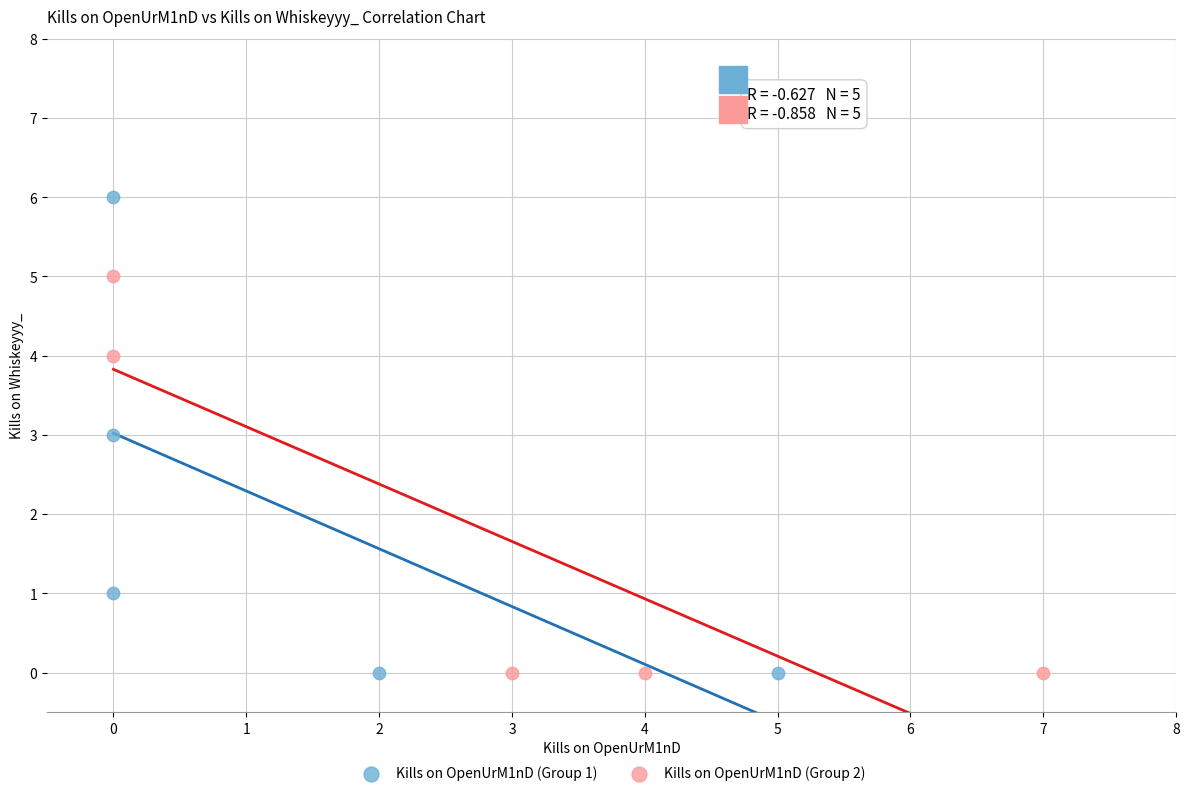

Which series contains the highest Y value?

Kills on OpenUrM1nD (Group 1)